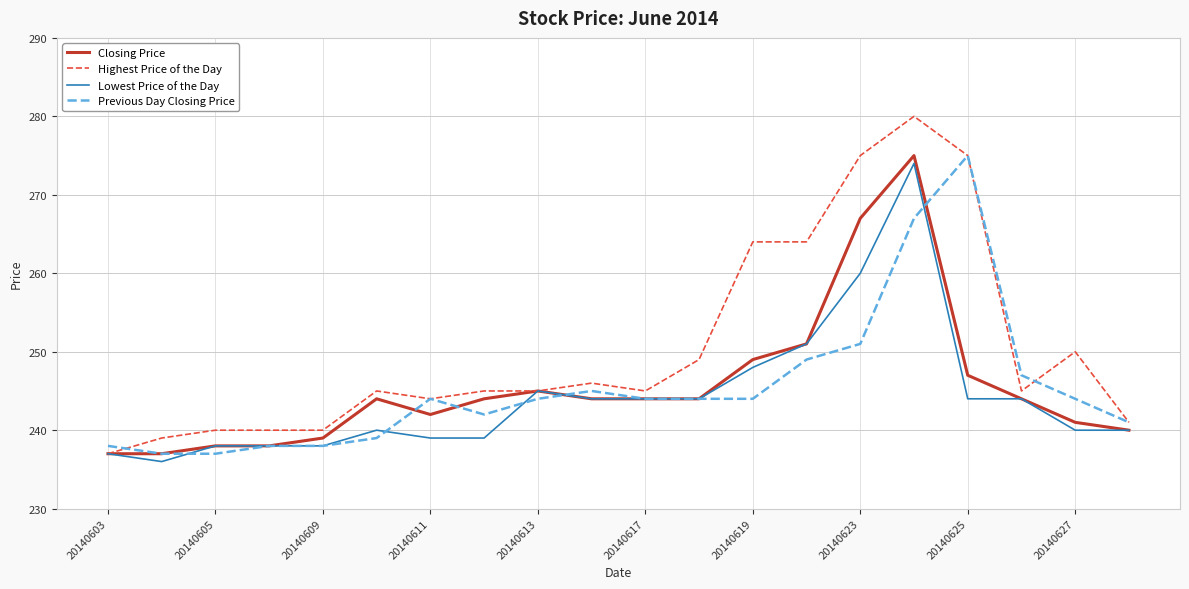

Which series has the largest total across all categories?

Highest Price of the Day